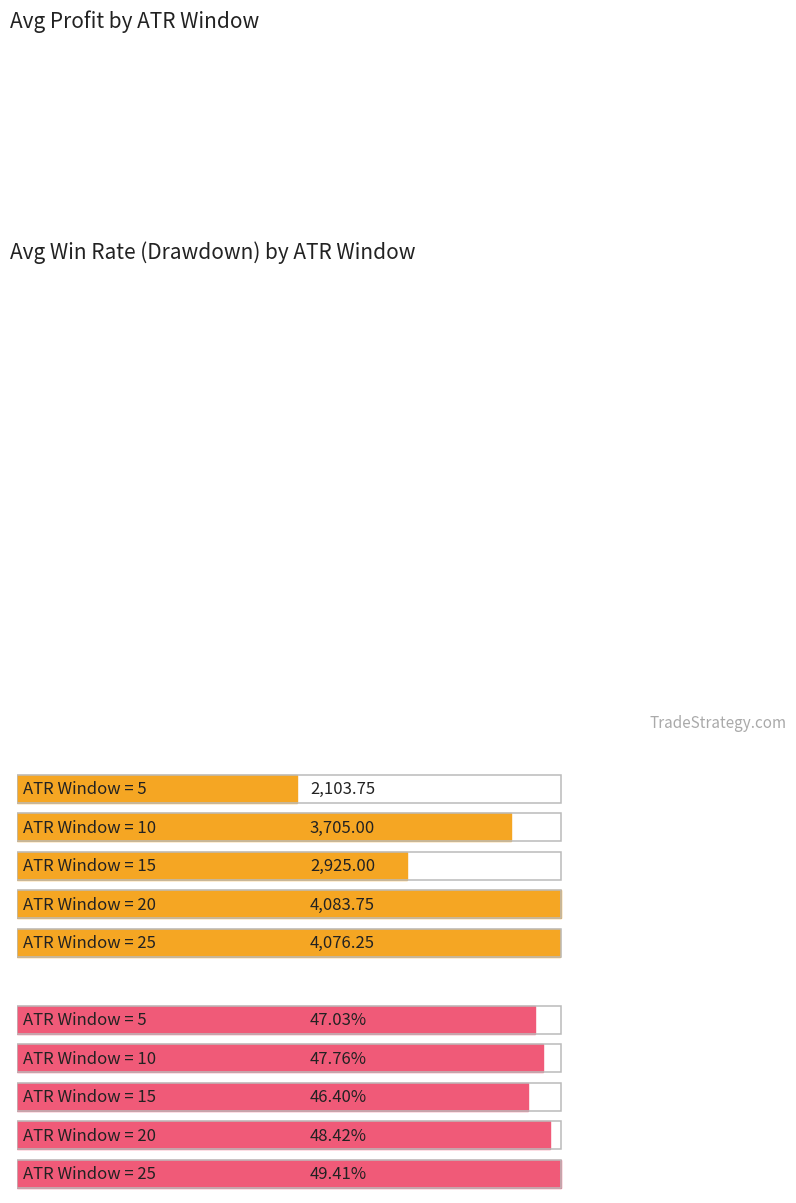

What is the label of the 5th bar from the left?

25